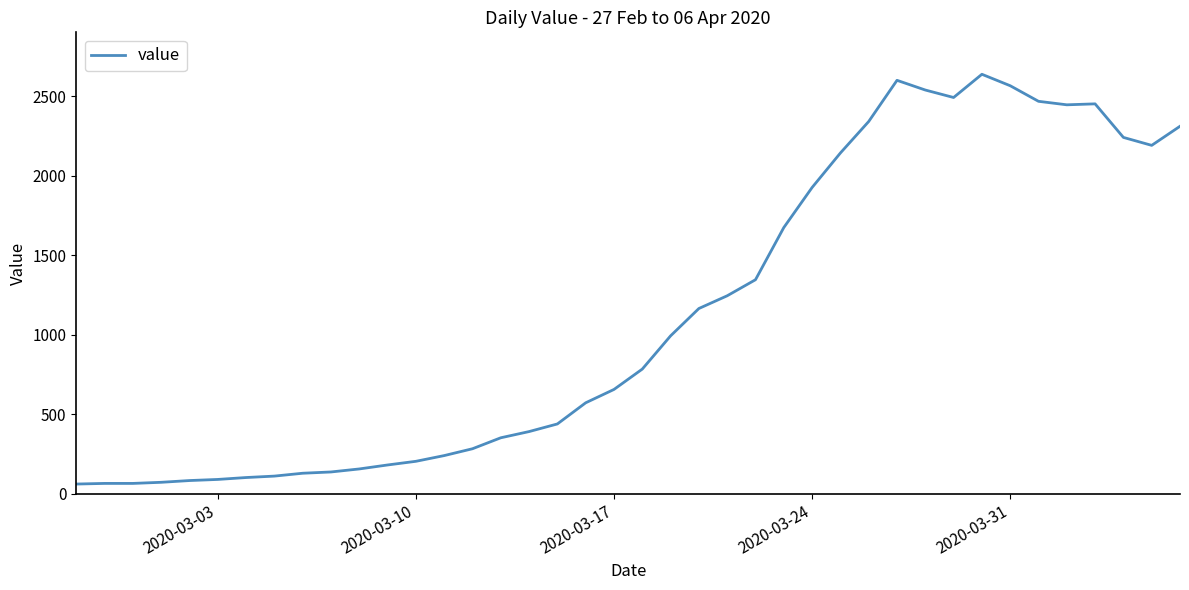

What is the minimum value shown in the chart?

61